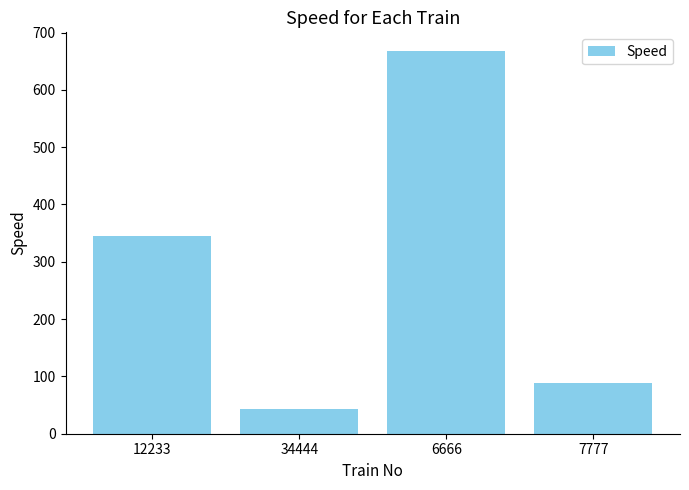

Read the value at 12233, to the nearest 100.

300